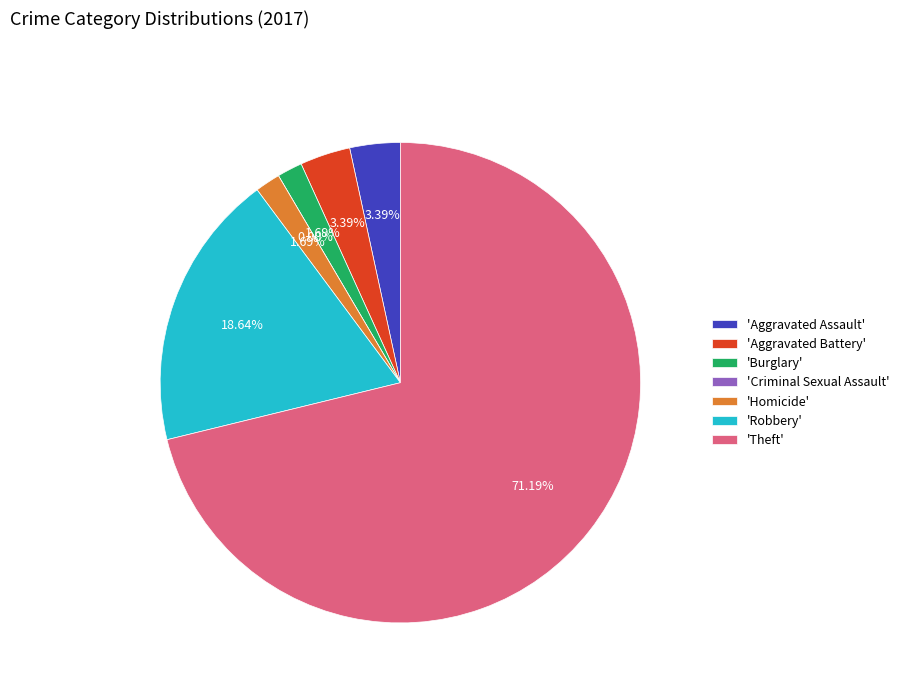

How much of the chart is everything except Aggravated Assault?

96.6%